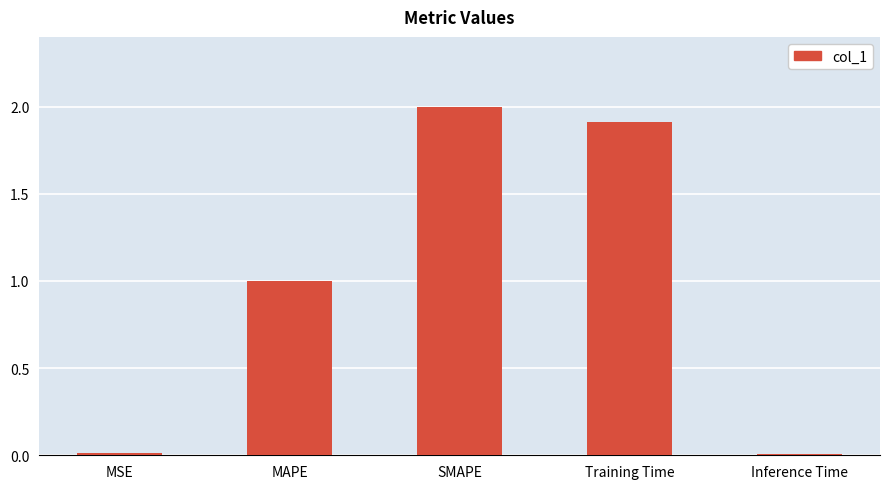

At which category does the chart reach its peak across all series?

SMAPE